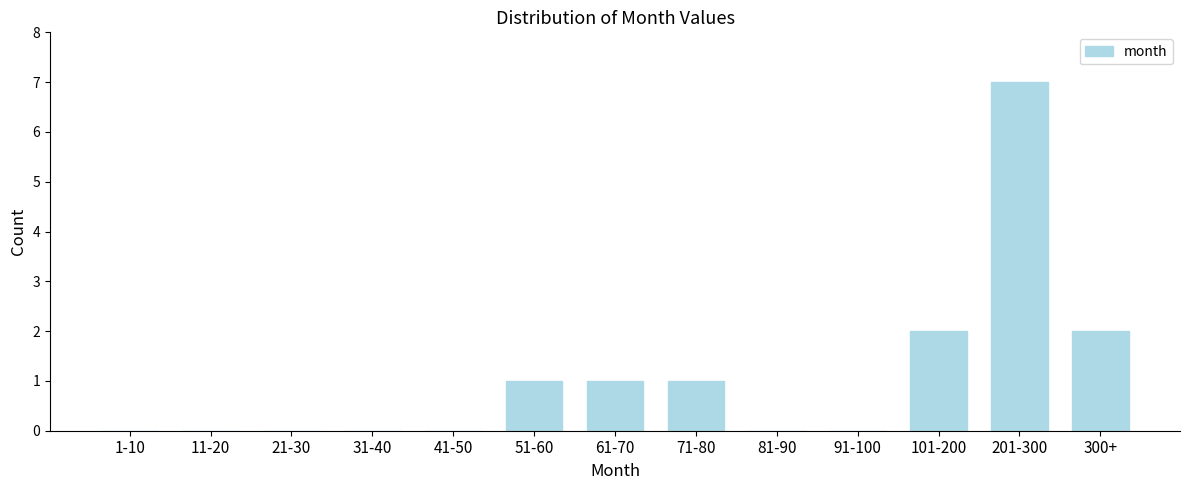

Reading left to right, transcribe all the data shown in this chart.

1-10=0	11-20=0	21-30=0	31-40=0	41-50=0	51-60=1	61-70=1	71-80=1	81-90=0	91-100=0	101-200=2	201-300=7	300+=2